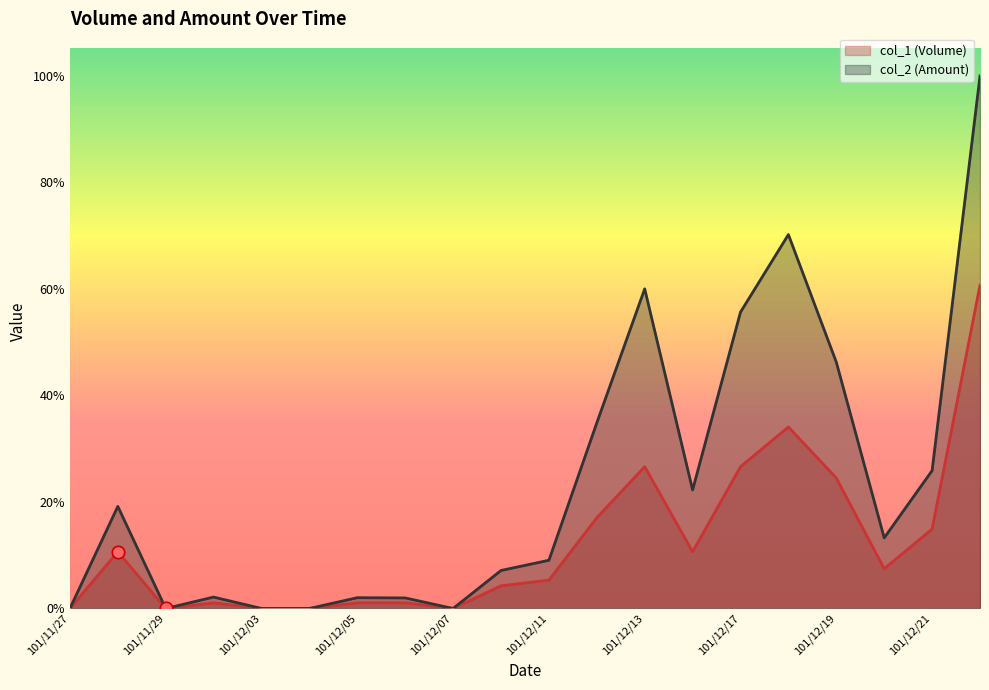

Which series has the largest total across all categories?

col_2 (Amount)